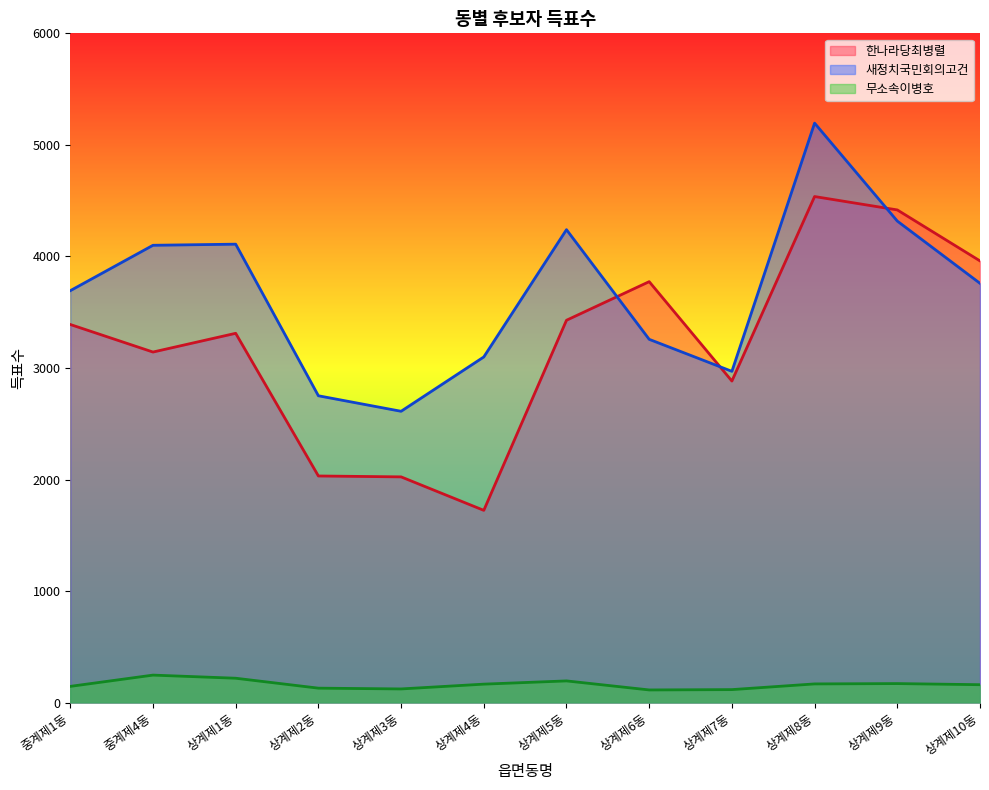

What is the label of the 5th point from the left?

상계제3동